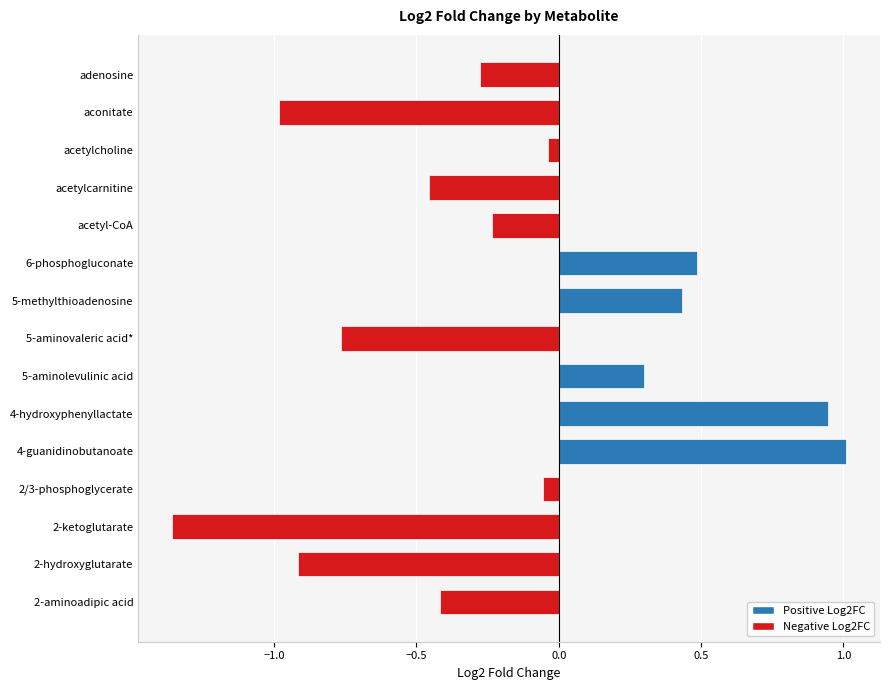

The chart shows a value of 1.0 at 4-guanidinobutanoate. True or false?

True